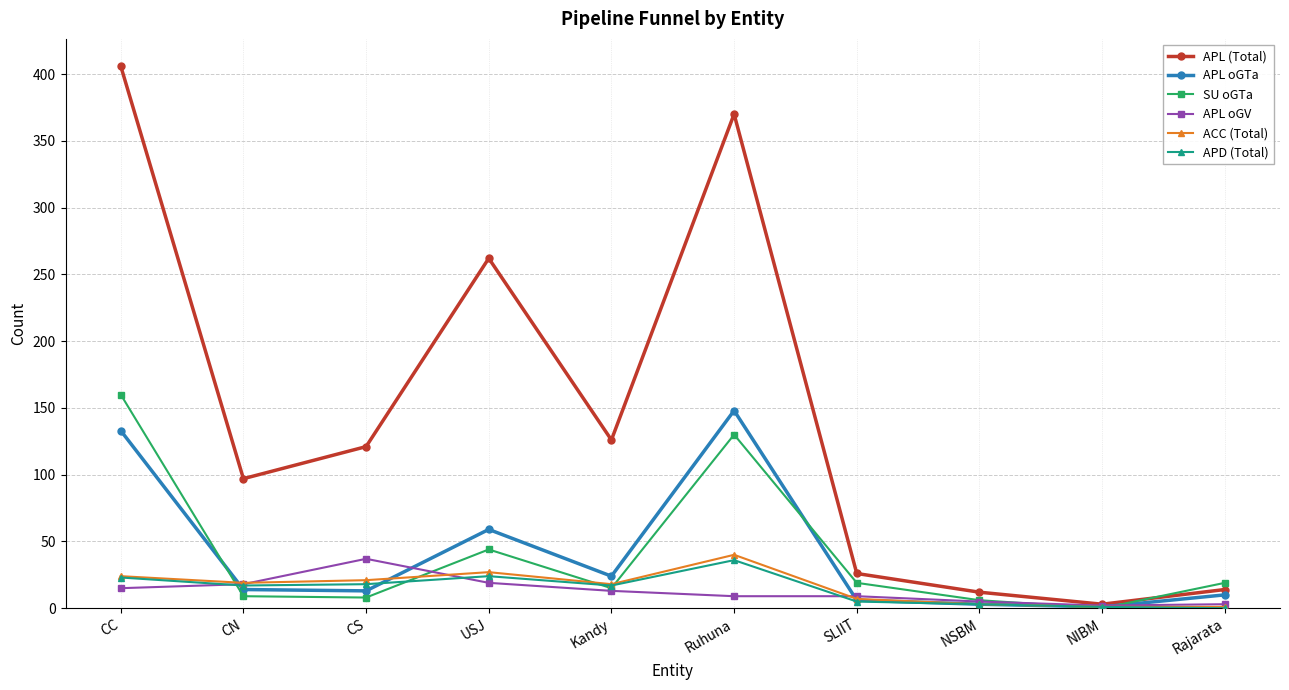

What is the total value across all series at Rajarata?

47